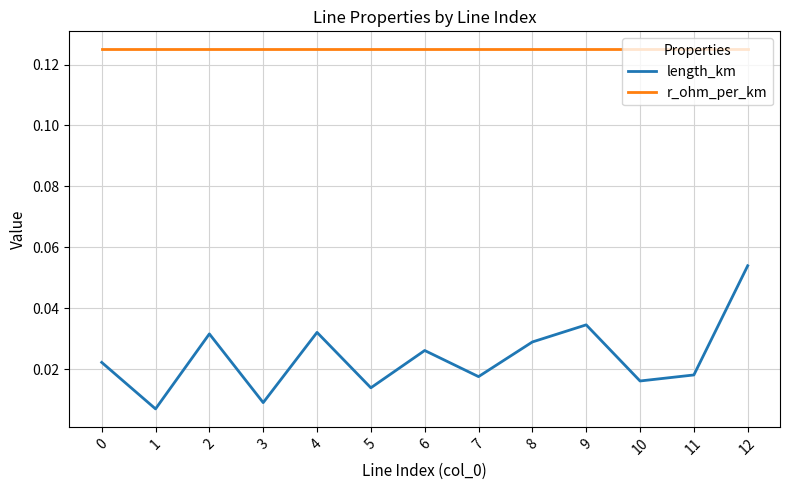

Rank the series by their average value, from lowest to highest.

length_km, r_ohm_per_km